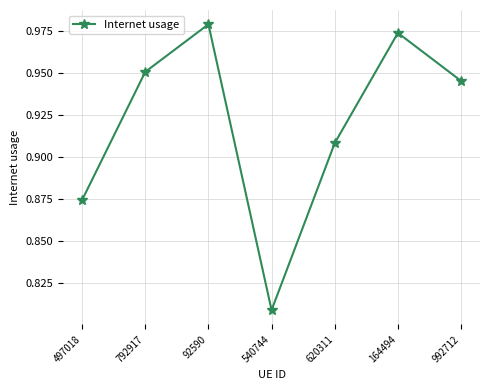

What is the sum of the values at 92590 and 620311?

1.9